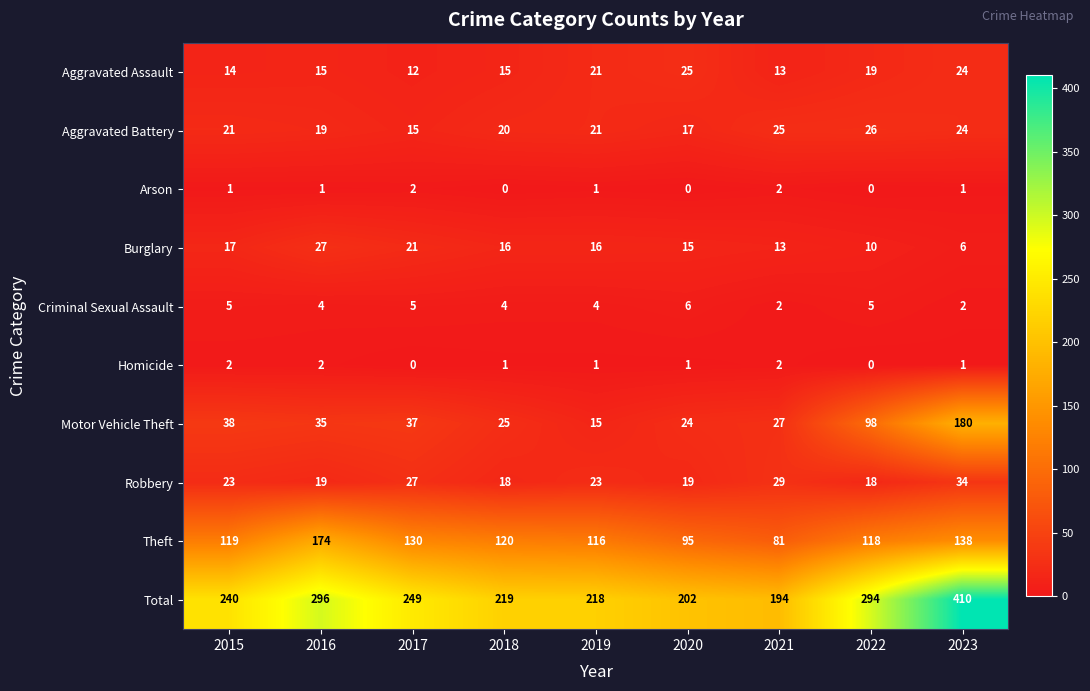

What value does the Criminal Sexual Assault series have at 2019?

4